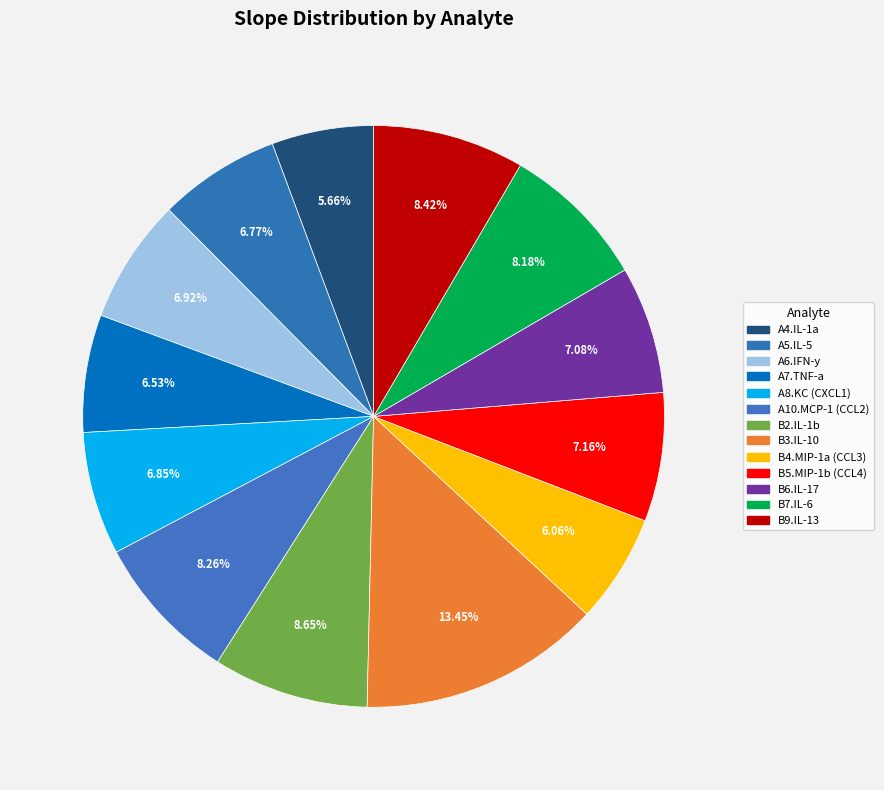

Count the number of slices in the pie.

13